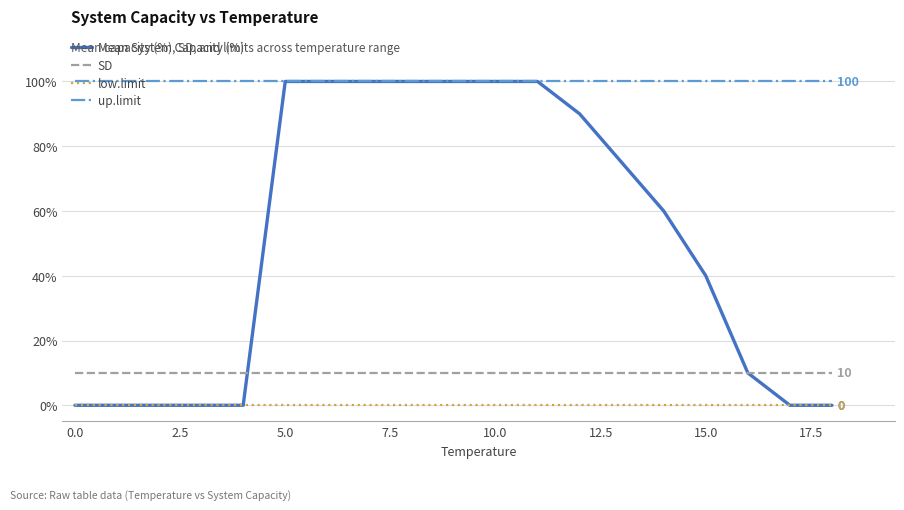

What is the maximum value for up.limit?

100